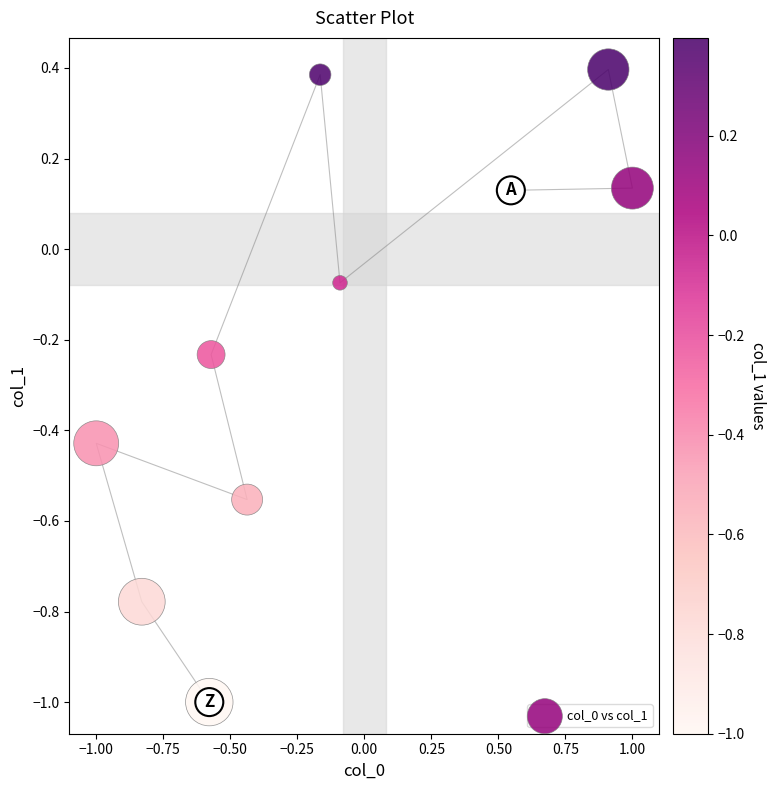

What is the range of X values (max minus min)?

2.0